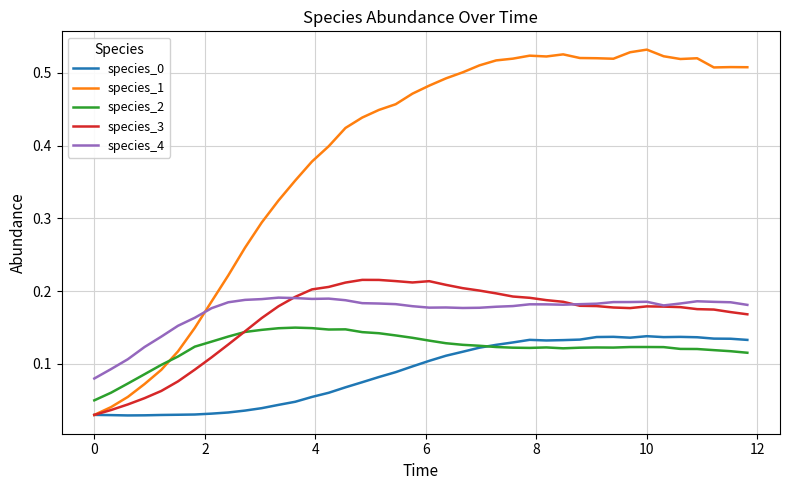

Which series has the largest range (max minus min)?

species_1